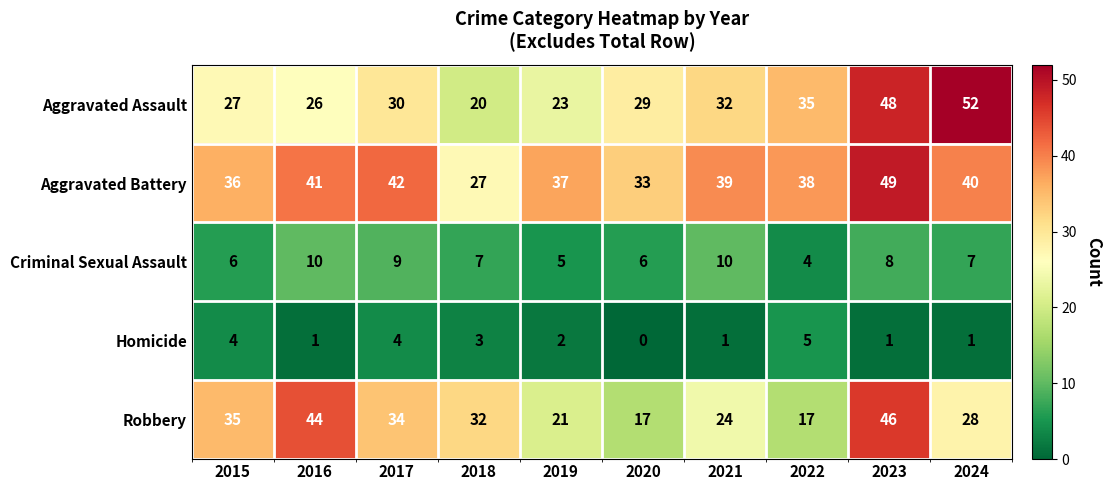

The Aggravated Battery series shows 25 at 2021. True or false?

False